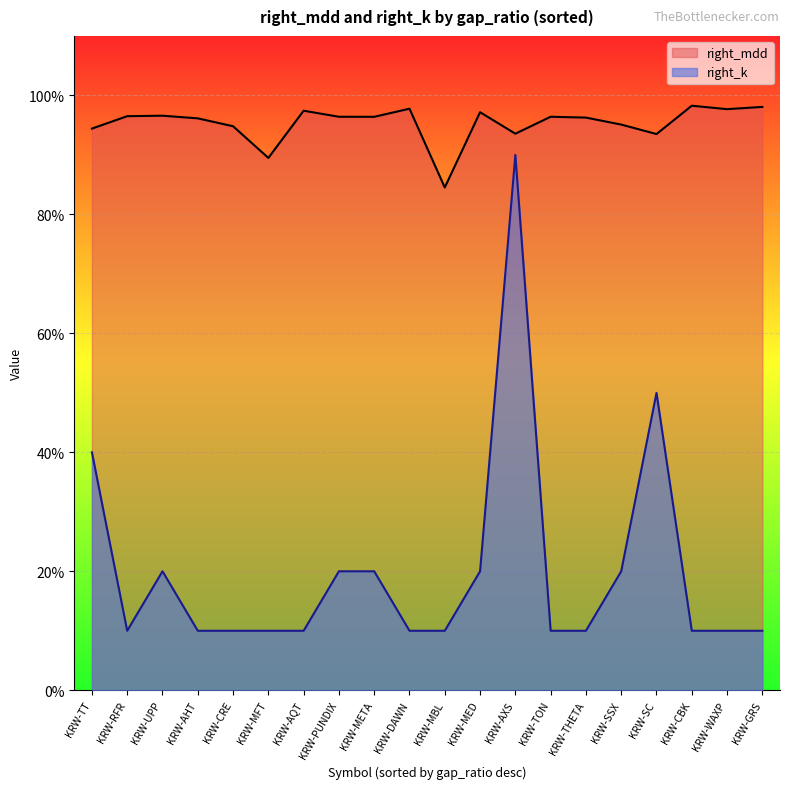

Which has a higher value, KRW-SC or KRW-CBK?

KRW-CBK